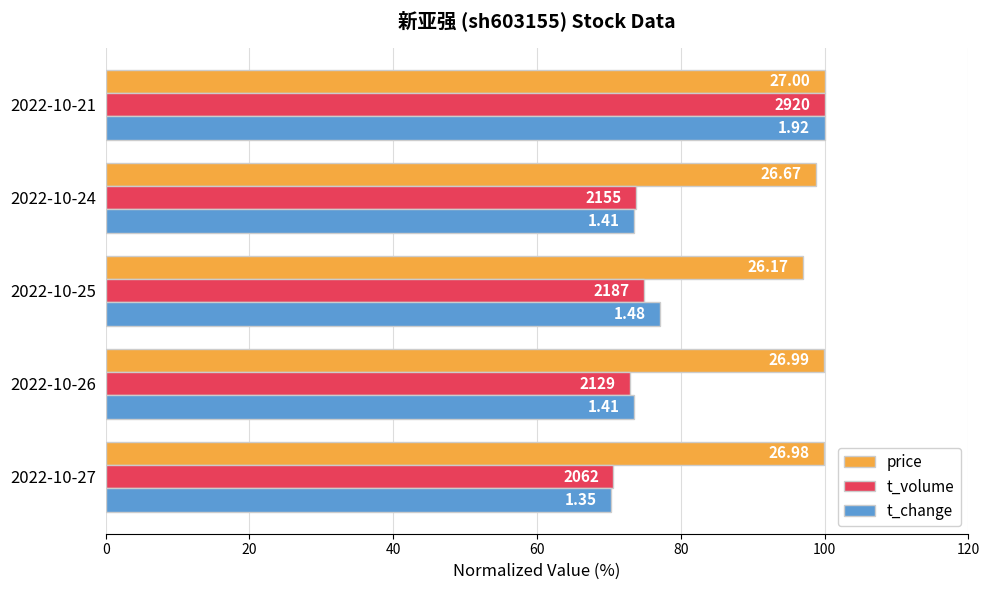

What is the greatest value displayed?

100.0